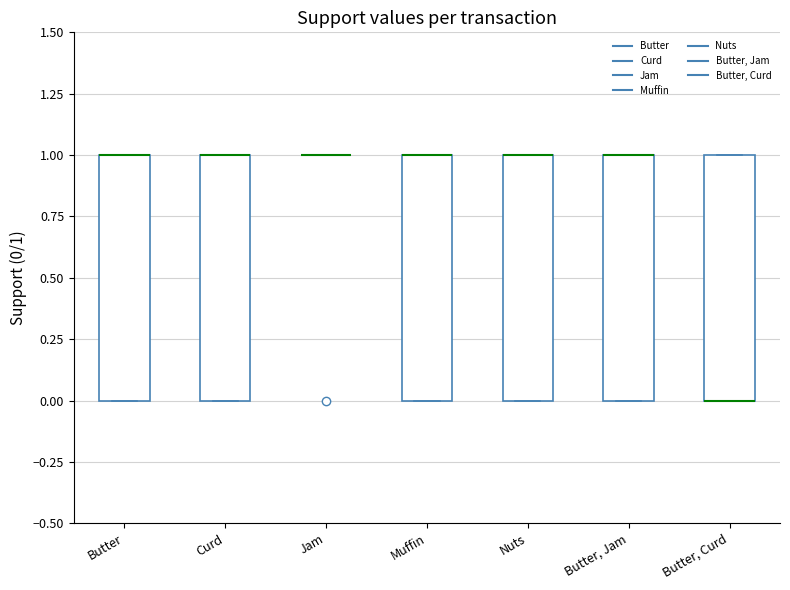

Where is the lower edge of the box for Butter, Curd on the y-axis? The values are not printed on the chart, so give them approximately, as read against the axis.

0